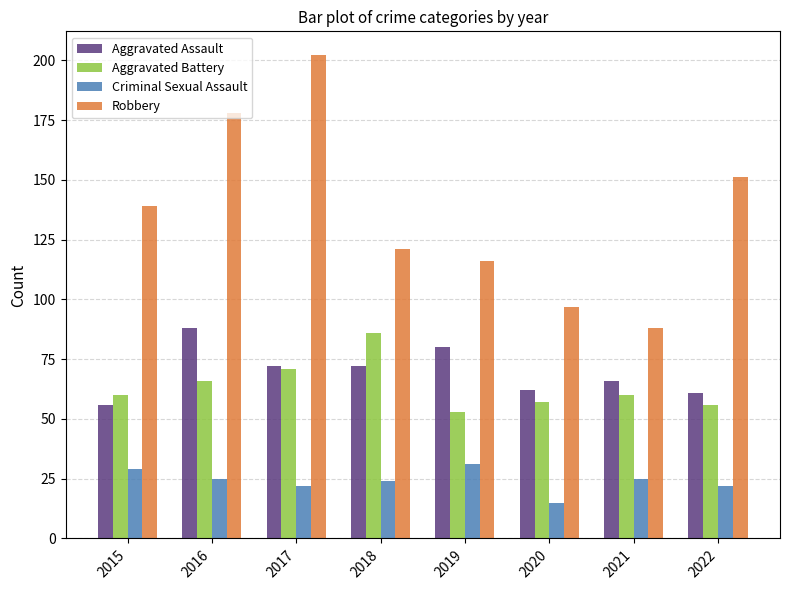

What is the difference between the highest and lowest values at 2019?

85